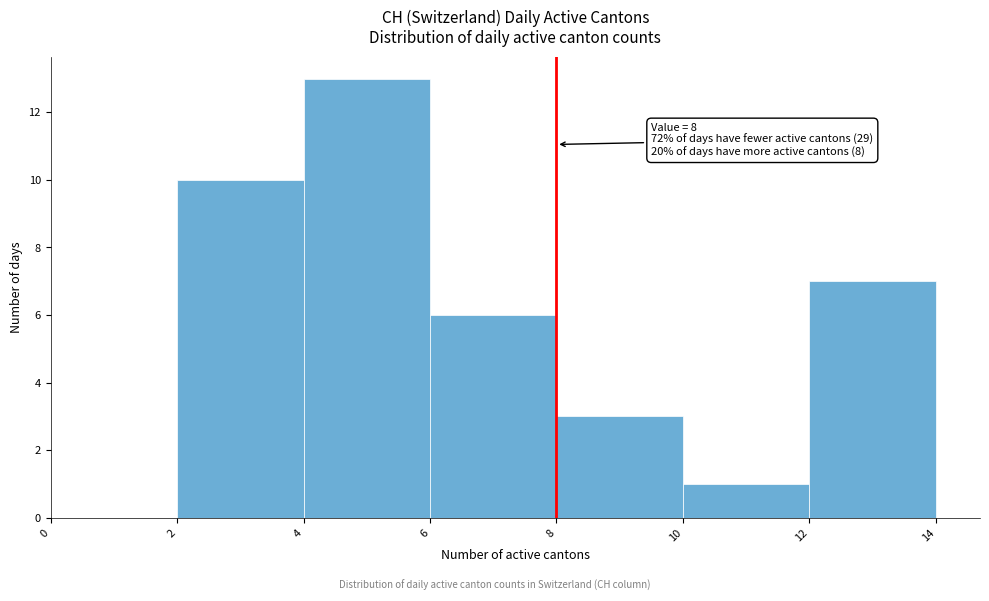

Which range on the x-axis has the tallest bar?

4 to 6